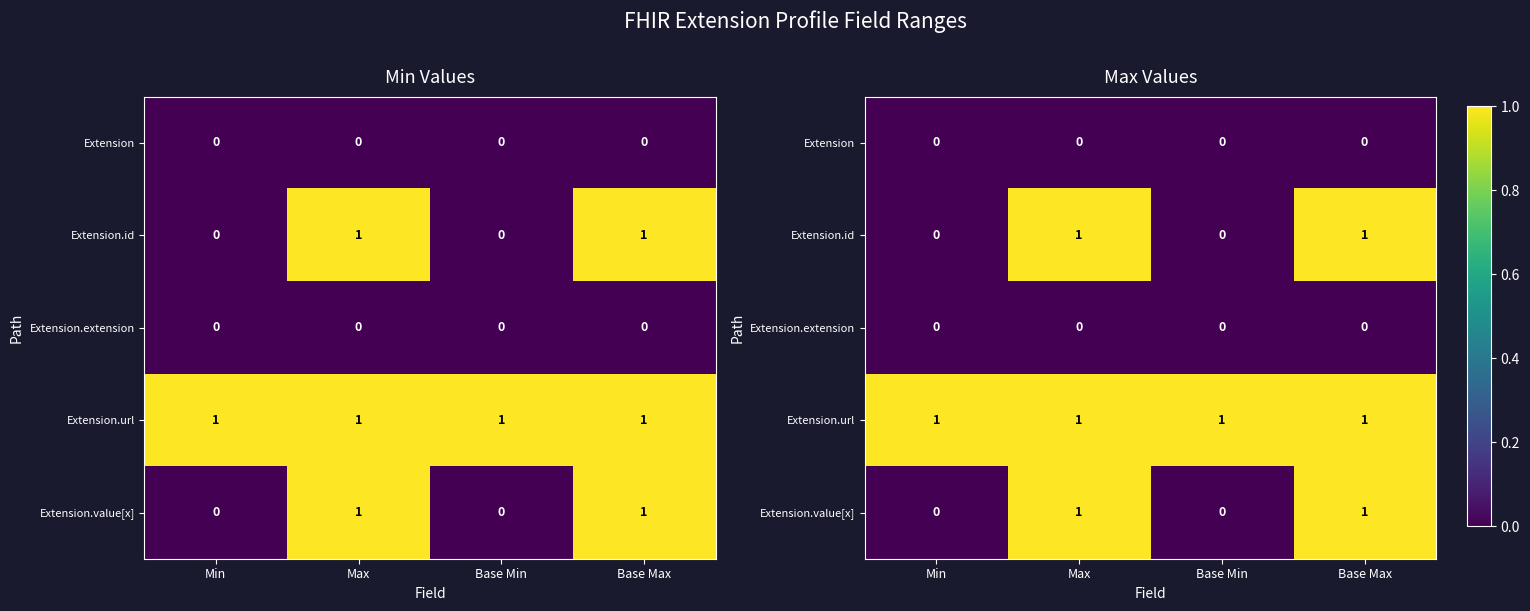

Between Max and Base Min, which series saw the biggest shift?

Extension.id